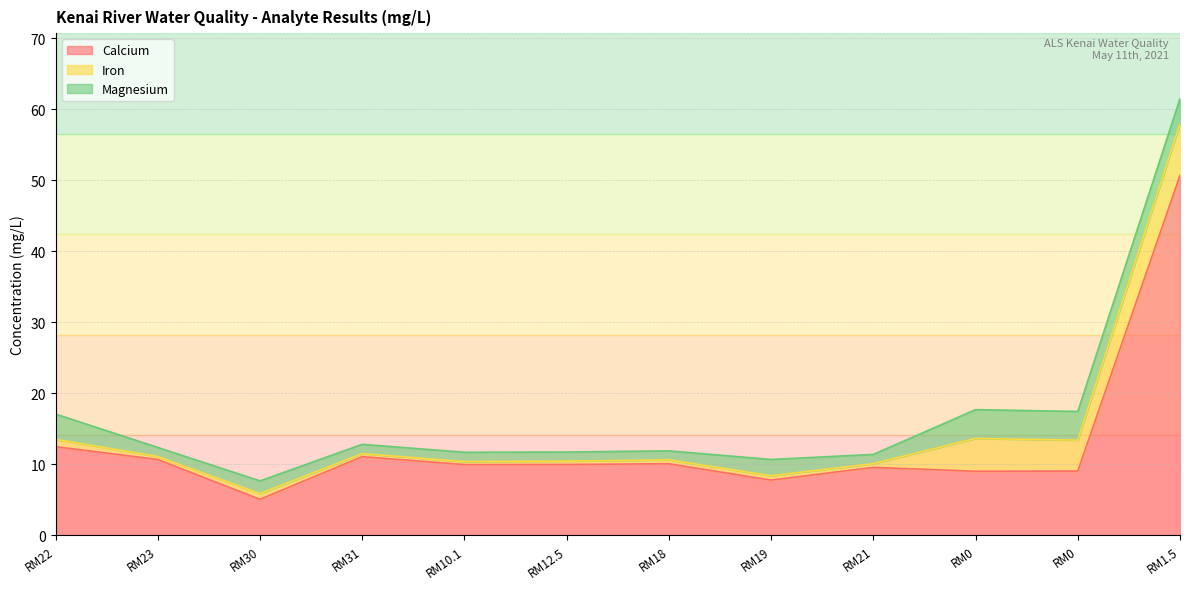

Reading left to right, what are all the values shown in this chart?

Calcium: 12.5	10.7	5.1	11.1	10.0	10.0	10.1	7.8	9.6	9.0	9.1	50.7
Iron: 1.0	0.4	0.8	0.4	0.4	0.5	0.5	0.6	0.5	4.6	4.3	7.3
Magnesium: 3.6	1.3	1.8	1.3	1.3	1.3	1.3	2.3	1.3	4.1	4.0	3.5